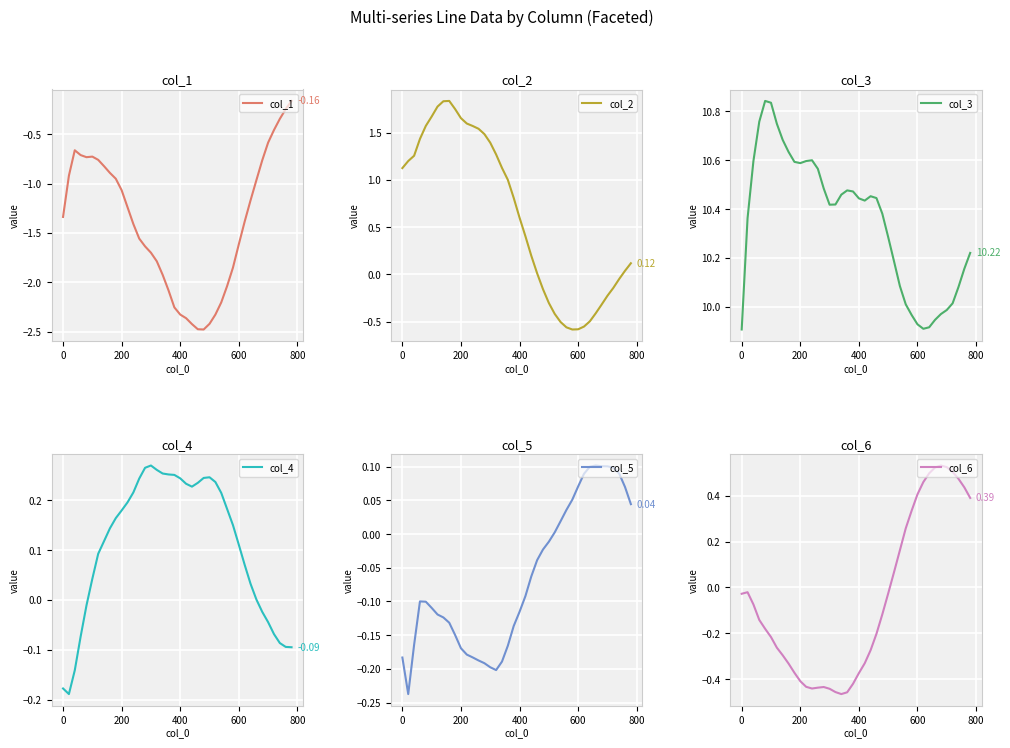

Rank the series by their maximum value, from highest to lowest.

col_3, col_2, col_6, col_4, col_5, col_1